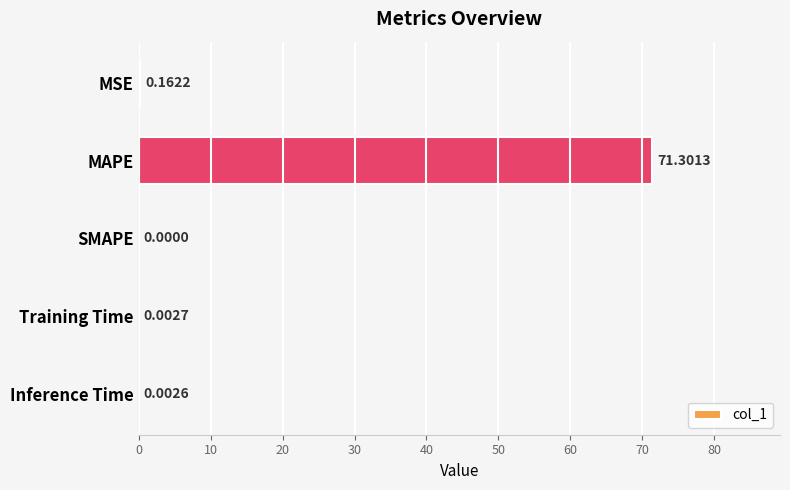

At which label is the value closest to 35?

MSE